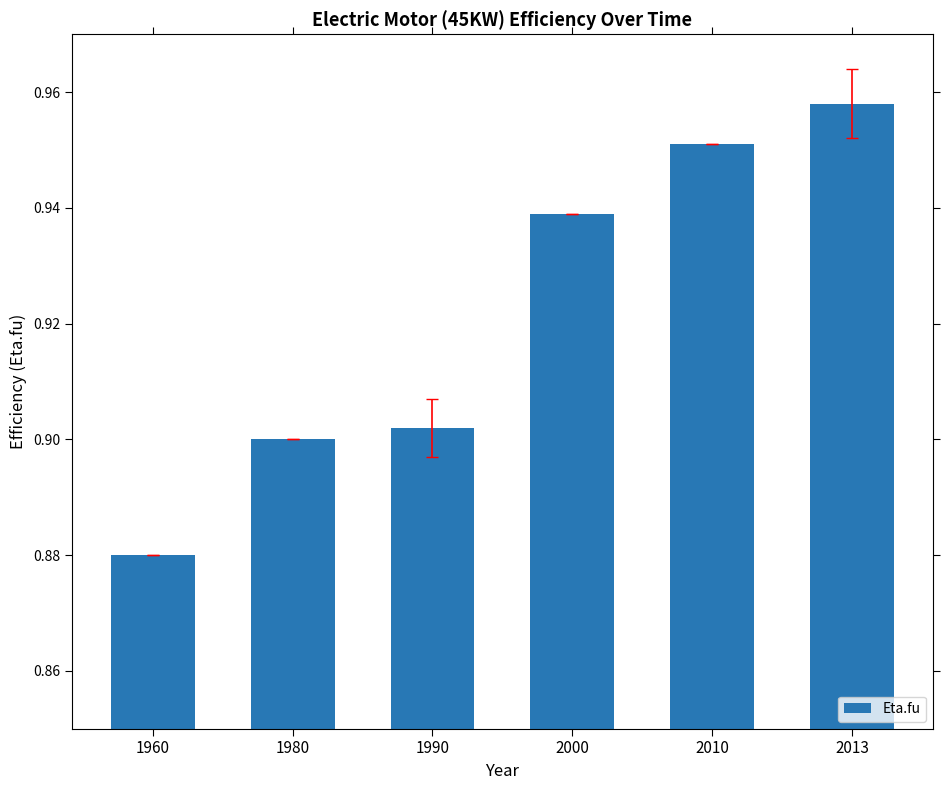

What is the difference between the second highest and minimum values?

0.1